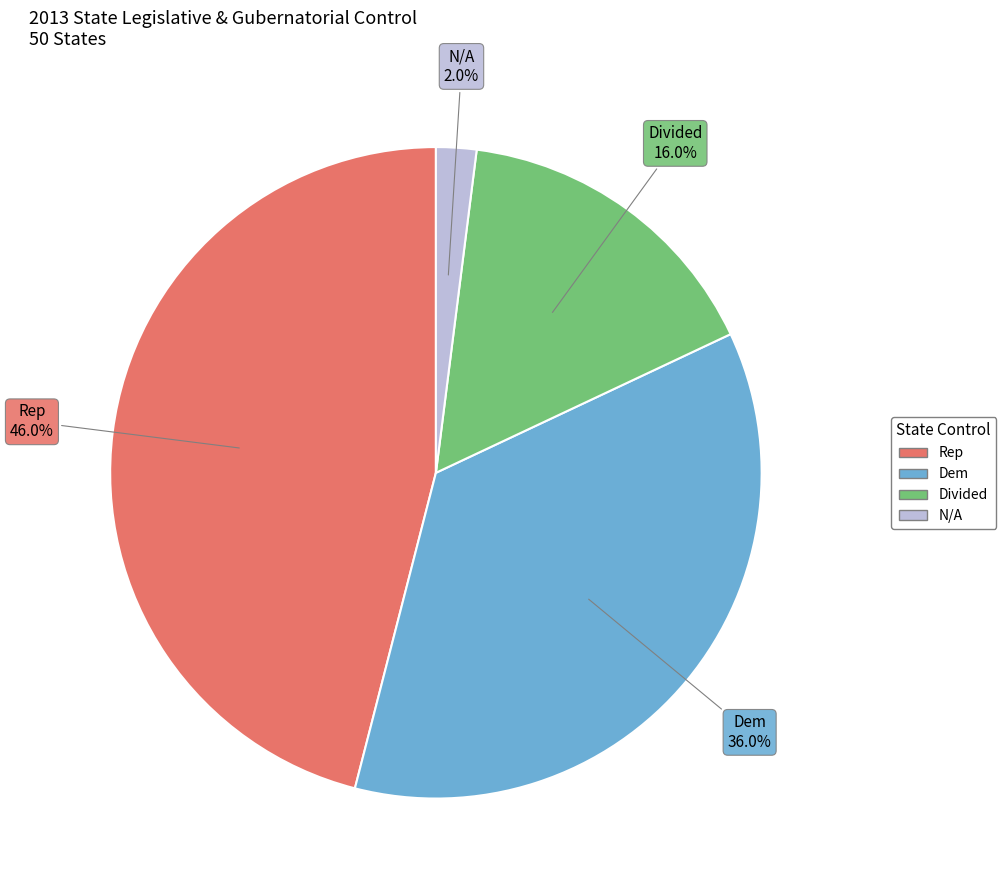

Does any single category account for the majority?

No